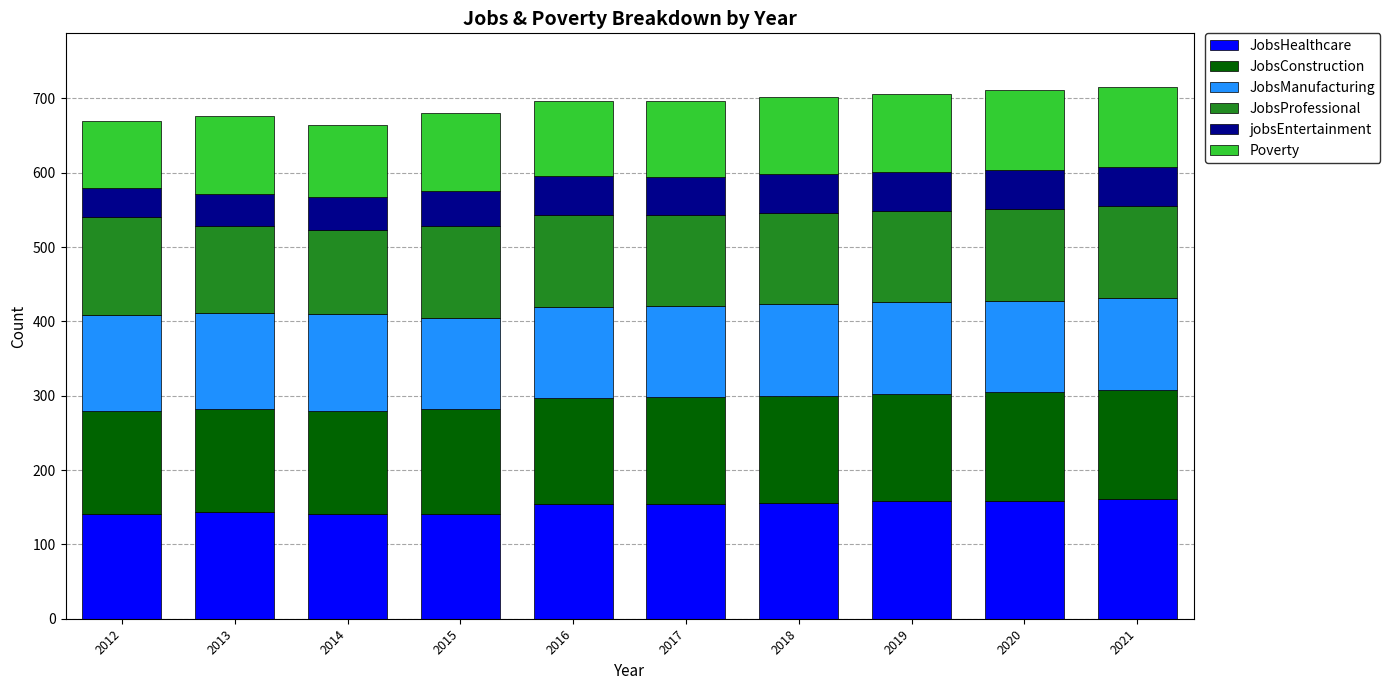

The JobsHealthcare series shows 31 at 2012. True or false?

False